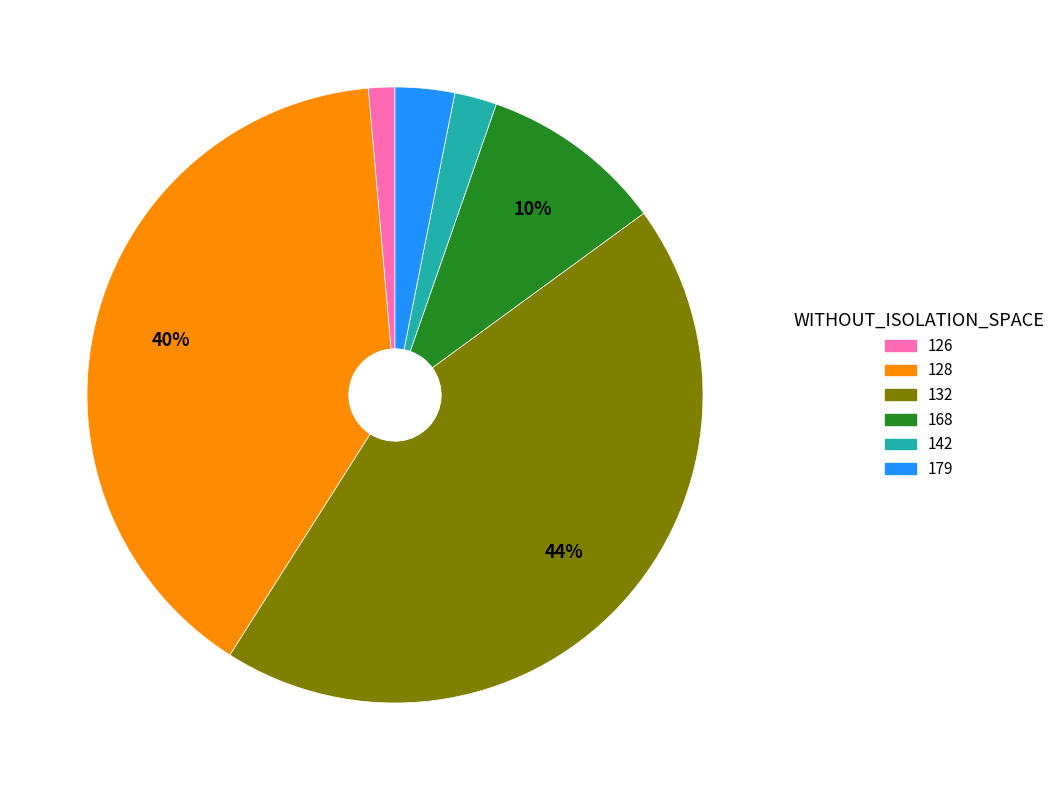

Count the number of slices in the pie.

6